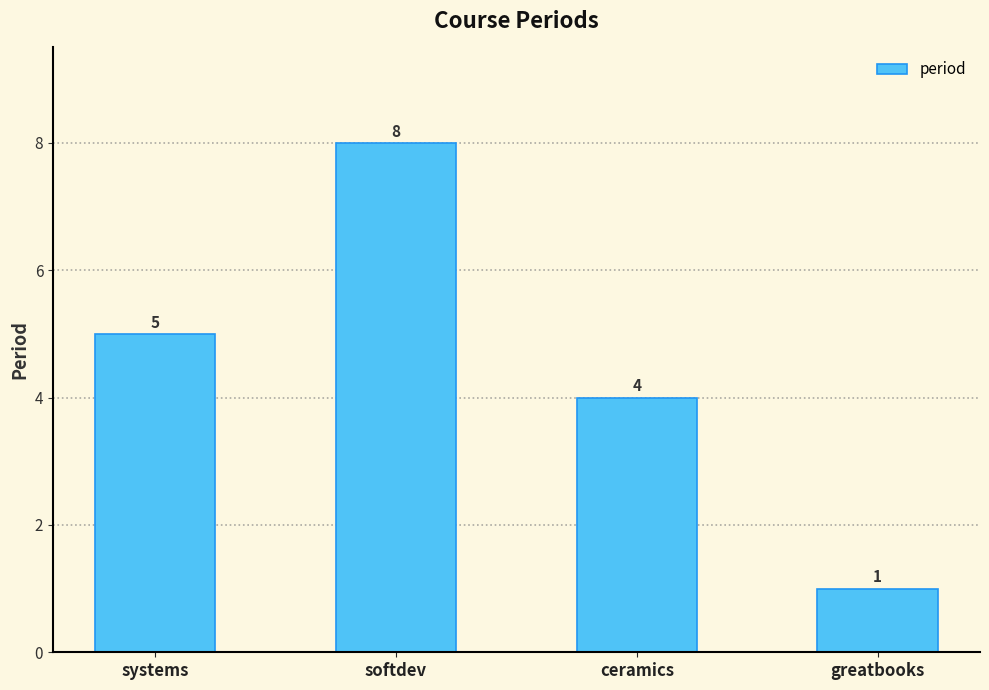

What is the difference between the maximum and minimum values?

7